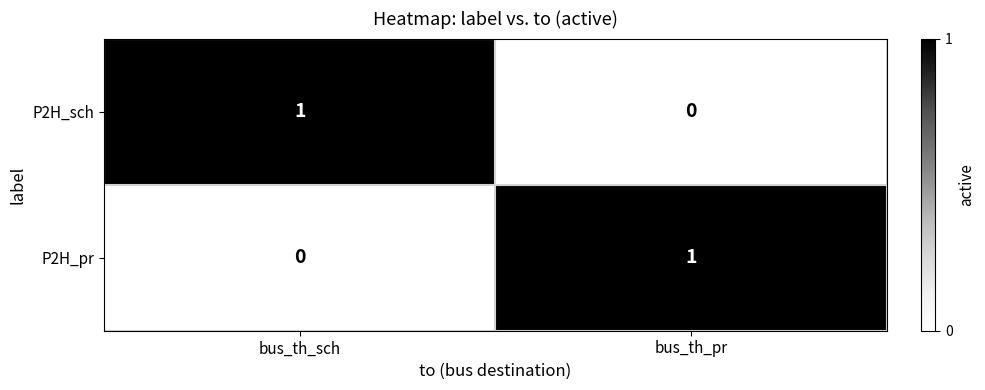

Is the value of P2H_pr at bus_th_pr greater than the value of P2H_sch at bus_th_pr?

Yes